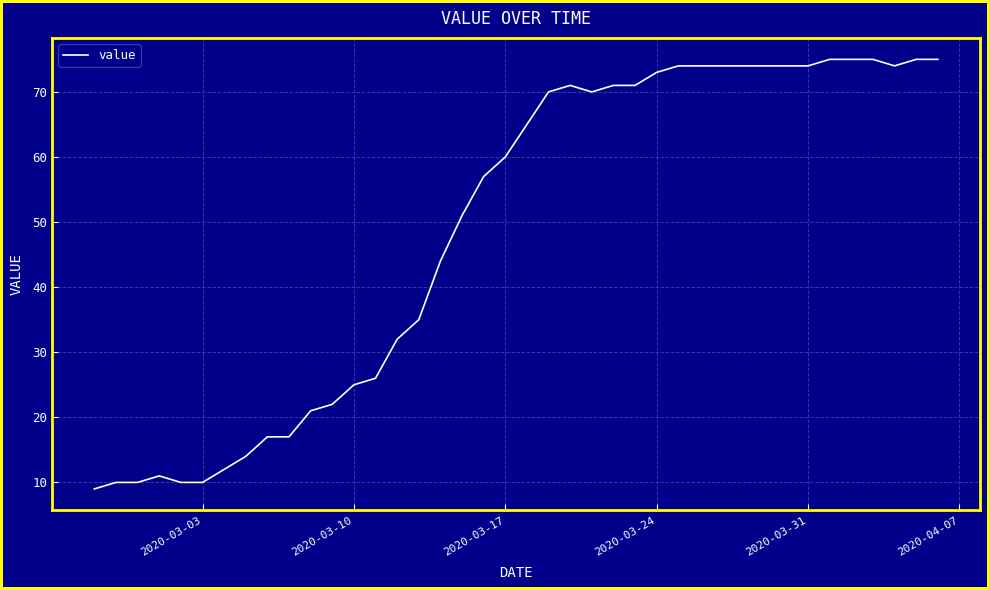

What is the difference between the maximum and minimum values?

66